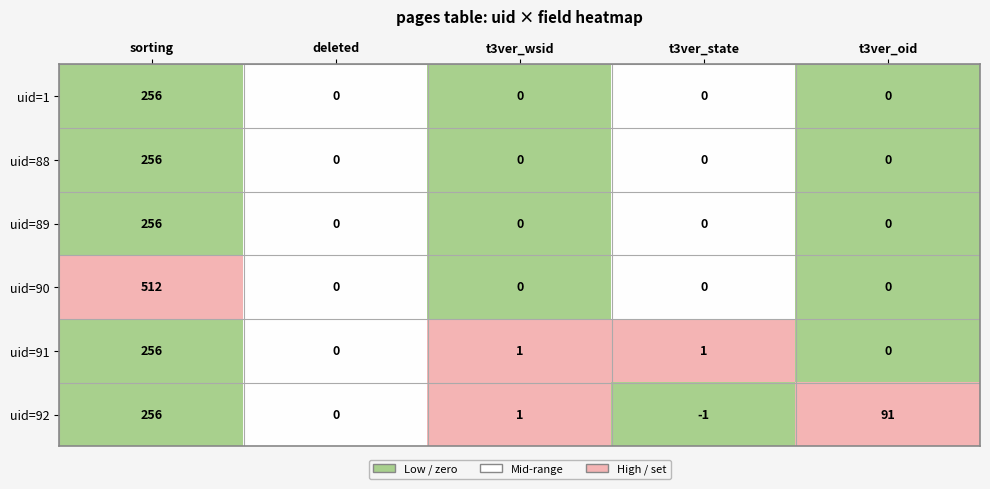

The uid=92 series shows 2 at t3ver_wsid. True or false?

False